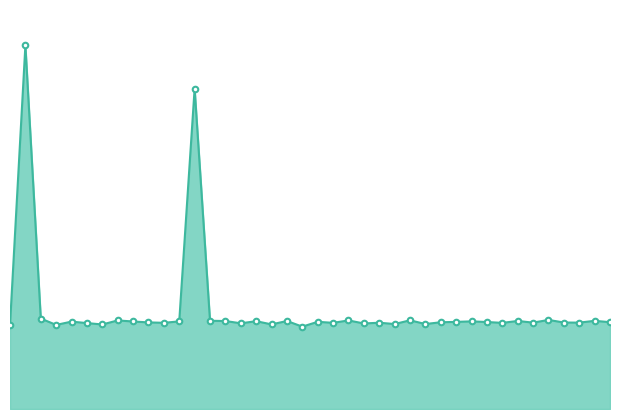

What is the greatest value displayed?

68.0